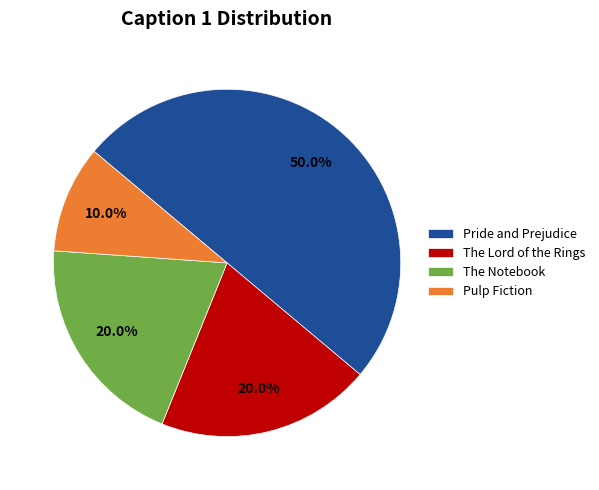

The Pulp Fiction slice represents 10% of the pie. True or false?

True